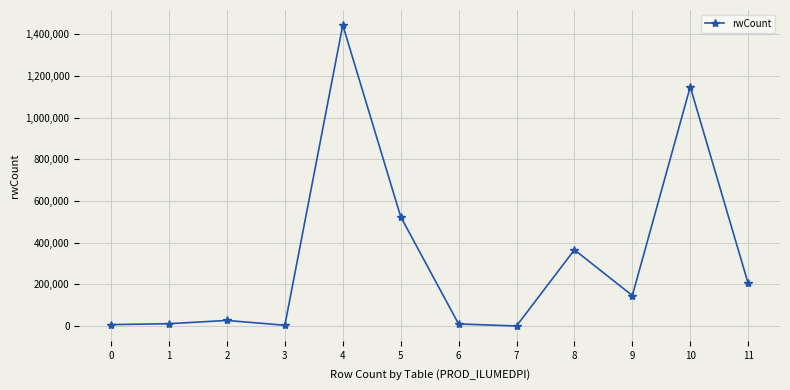

True or false: there are more than 2 points higher than both neighbors.

True